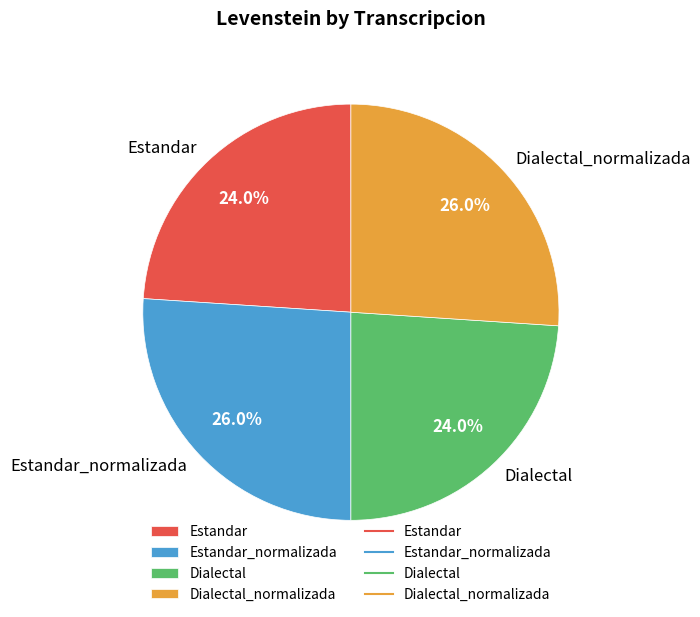

What is the total percentage of Dialectal_normalizada and Estandar?

50.0%